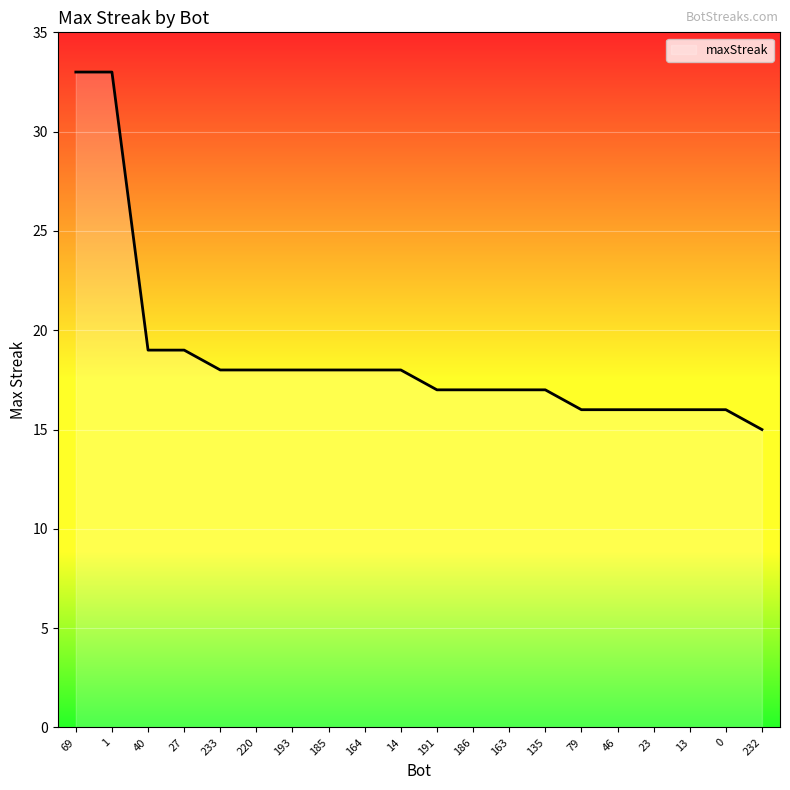

Approximately how many times larger is the value at 186 compared to 40?

0.9